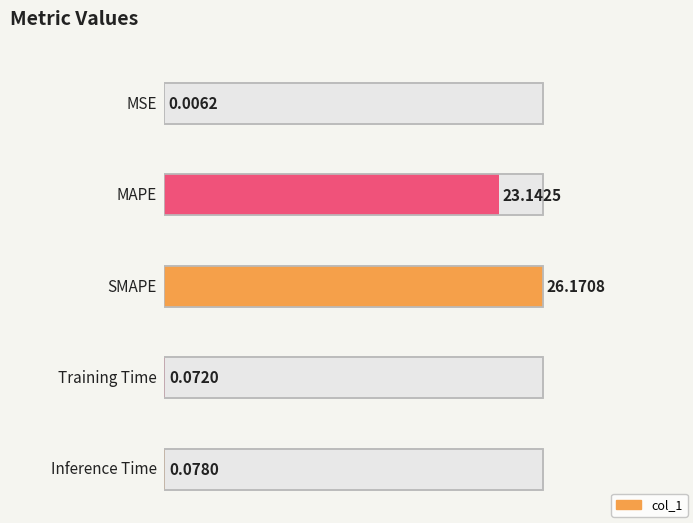

Reading left to right, extract all data points from this chart.

0.0	23.1	26.2	0.1	0.1